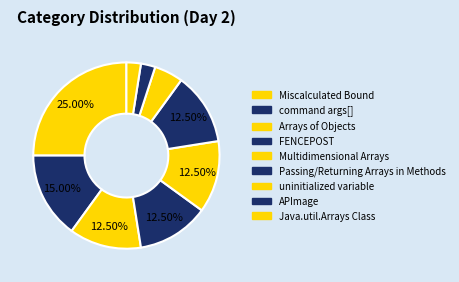

Count the number of slices in the pie.

9